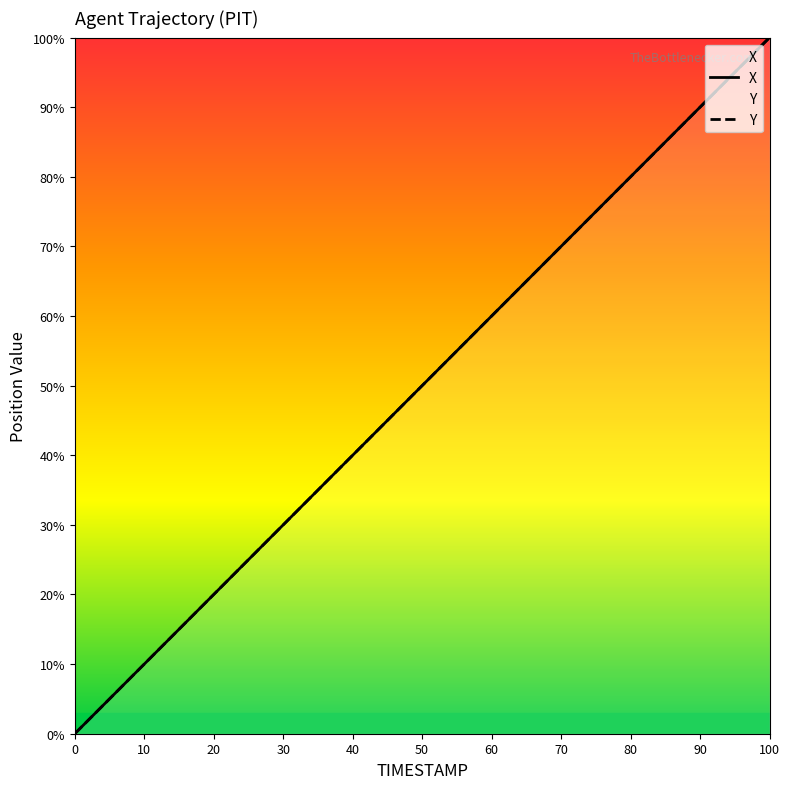

True or false: X and Y cross at least once.

False